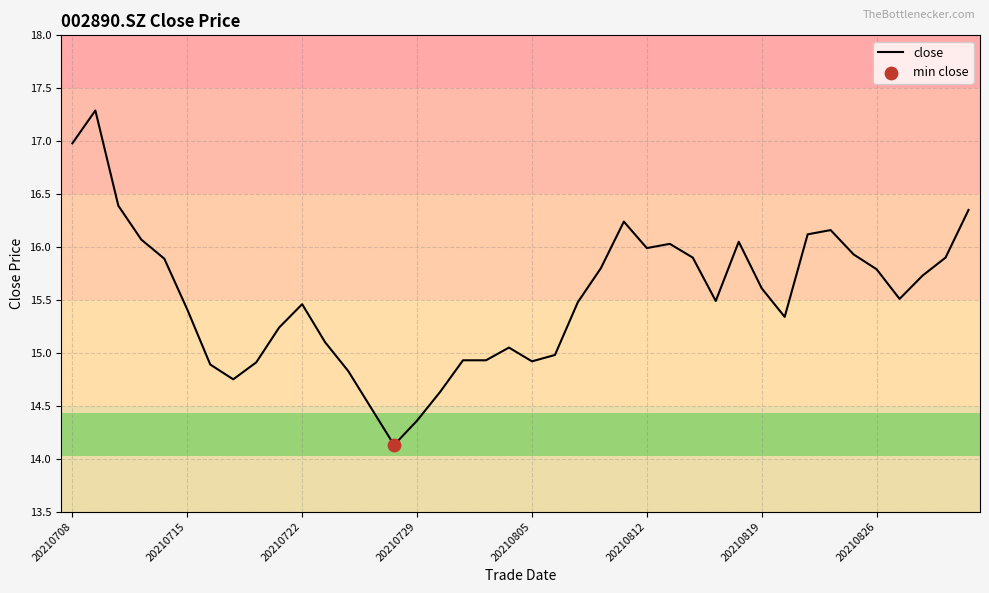

What is the smallest value displayed?

14.1